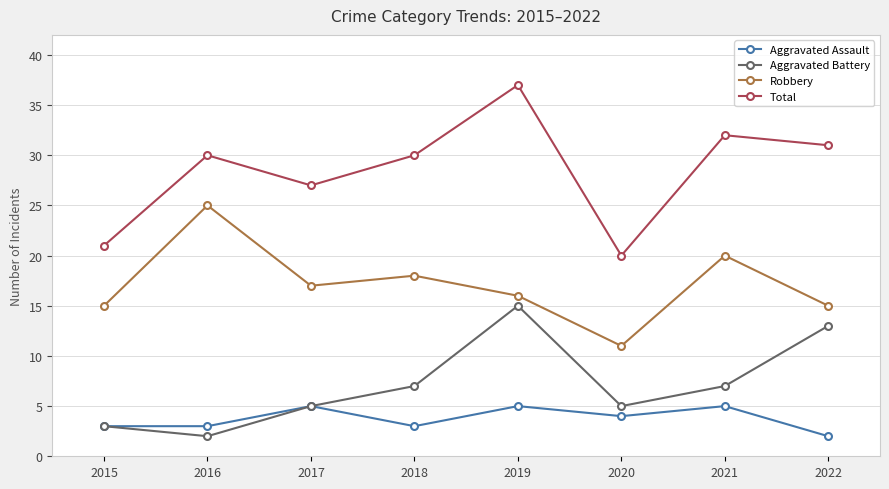

Reading right to left, extract all data points from this chart.

Aggravated Assault: 2	5	4	5	3	5	3	3
Aggravated Battery: 13	7	5	15	7	5	2	3
Robbery: 15	20	11	16	18	17	25	15
Total: 31	32	20	37	30	27	30	21